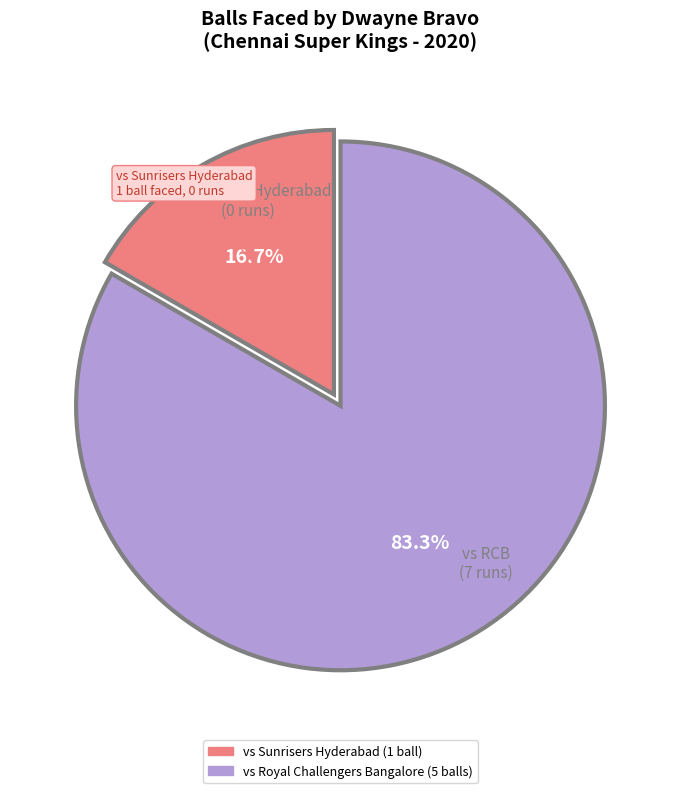

Is there any slice that represents more than half of the pie?

Yes